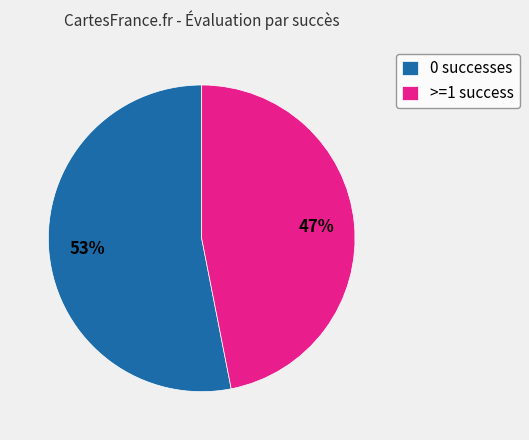

Rank the categories by value from lowest to highest.

>=1 success, 0 successes